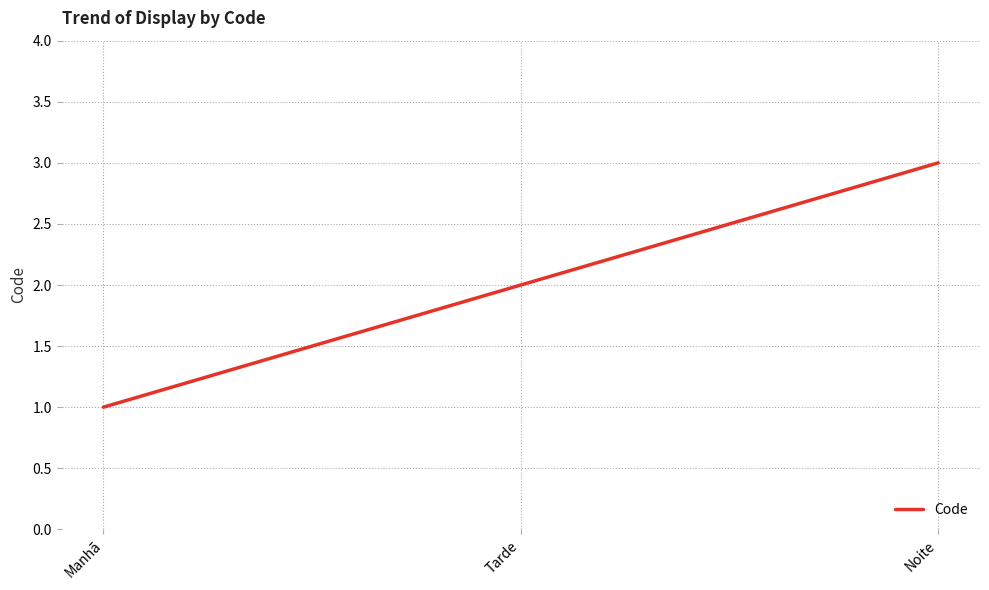

What is the minimum value shown in the chart?

1